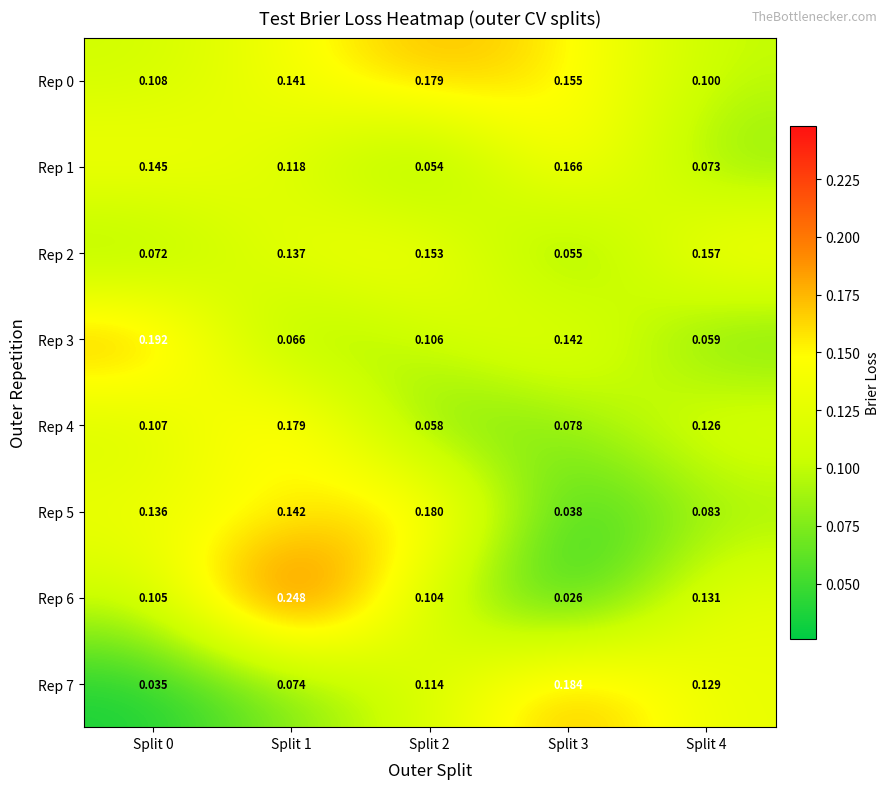

What is the difference between the highest and lowest values at Split 4?

0.1